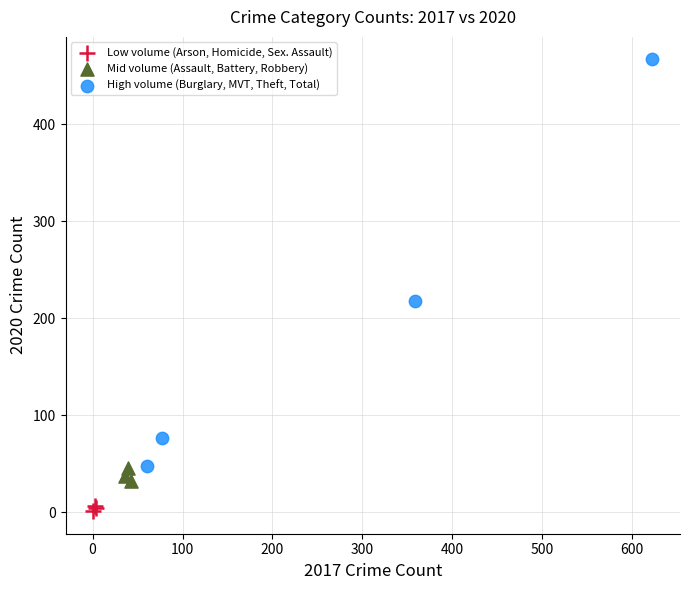

Which series has the widest spread of Y values?

High volume (Burglary, MVT, Theft, Total)